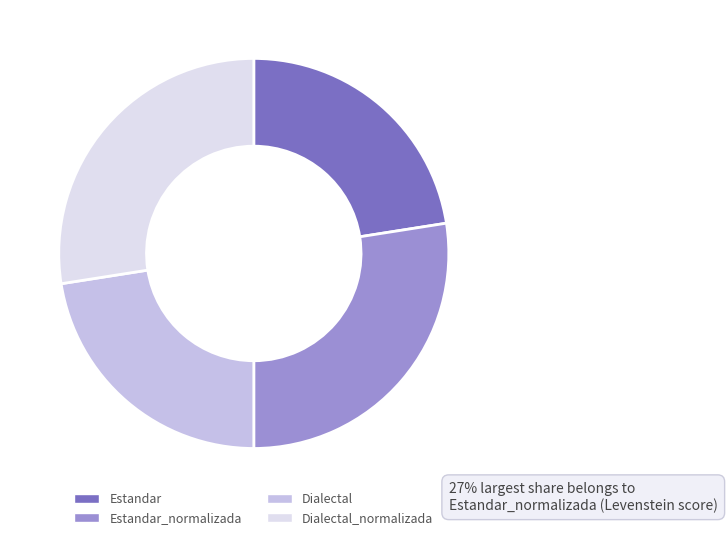

Approximately how many times larger is the value at Dialectal compared to Dialectal_normalizada?

0.8